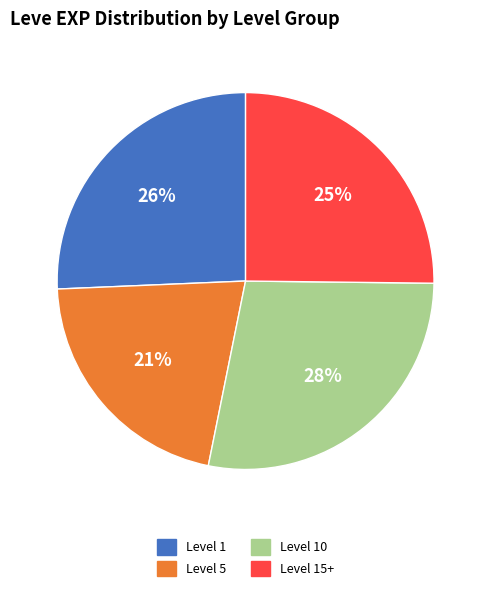

To the nearest percent, what is the average slice percentage?

25%